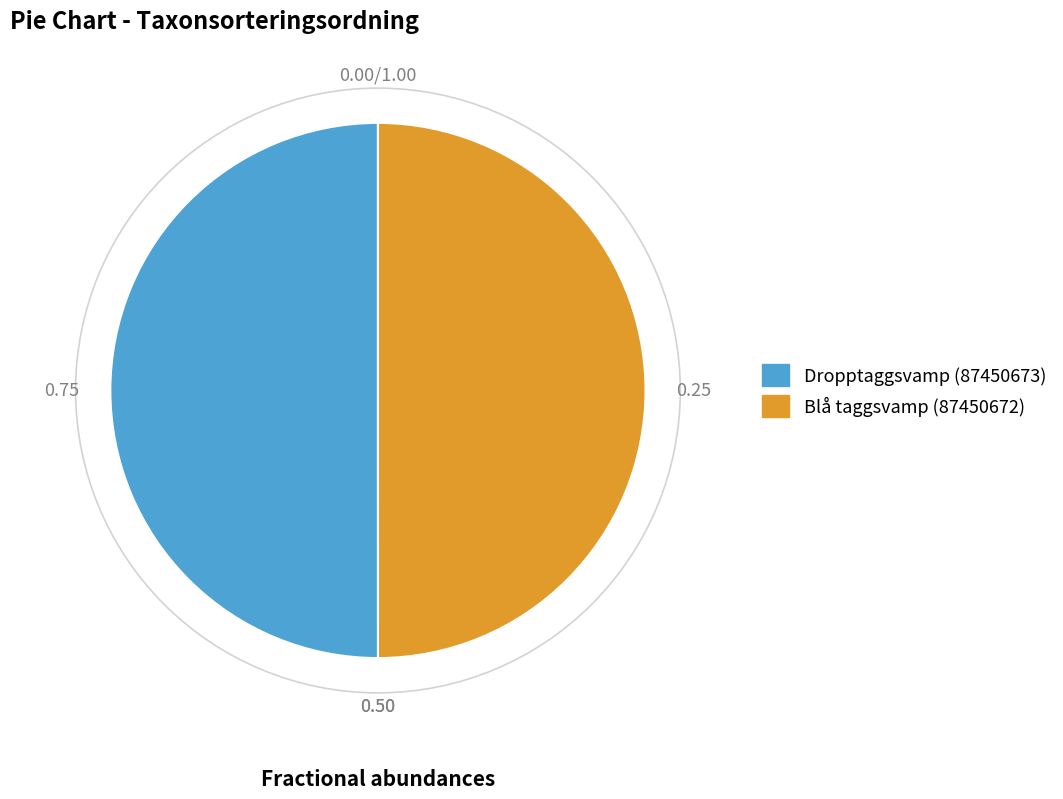

Is it true that Blå taggsvamp (87450672) is 60% of the pie?

False